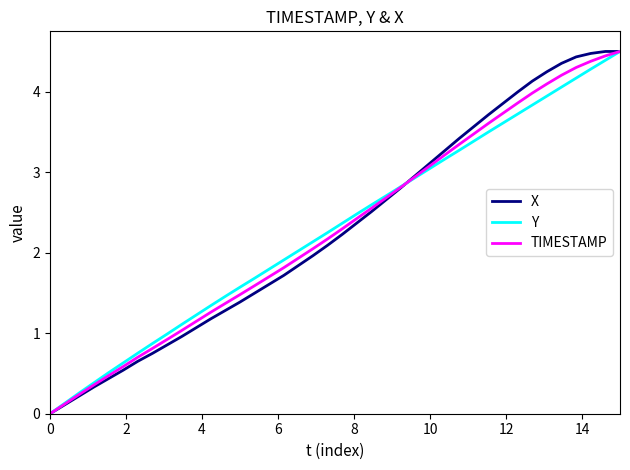

List the series in order of their overall mean, highest first.

Y, TIMESTAMP, X